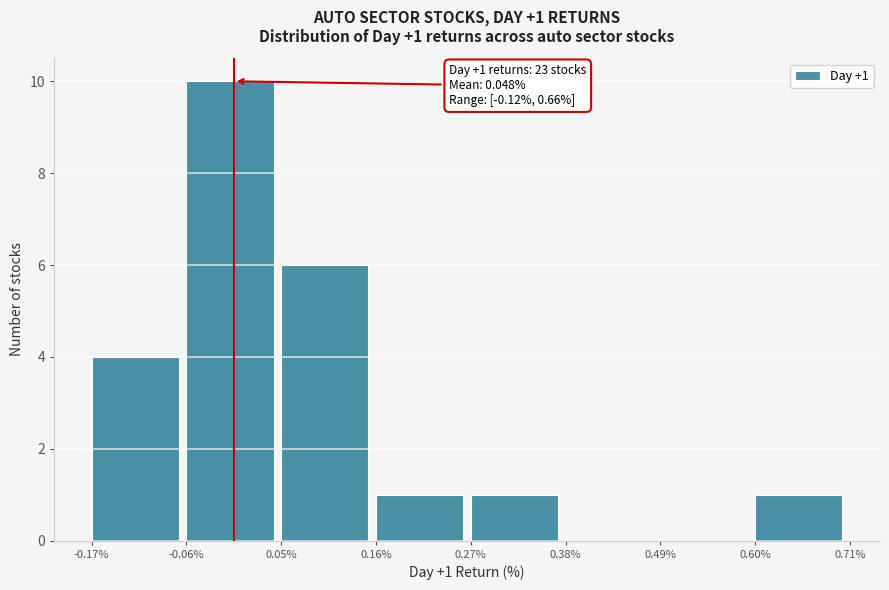

Which range on the x-axis has the tallest bar?

-0.06% to 0.05%